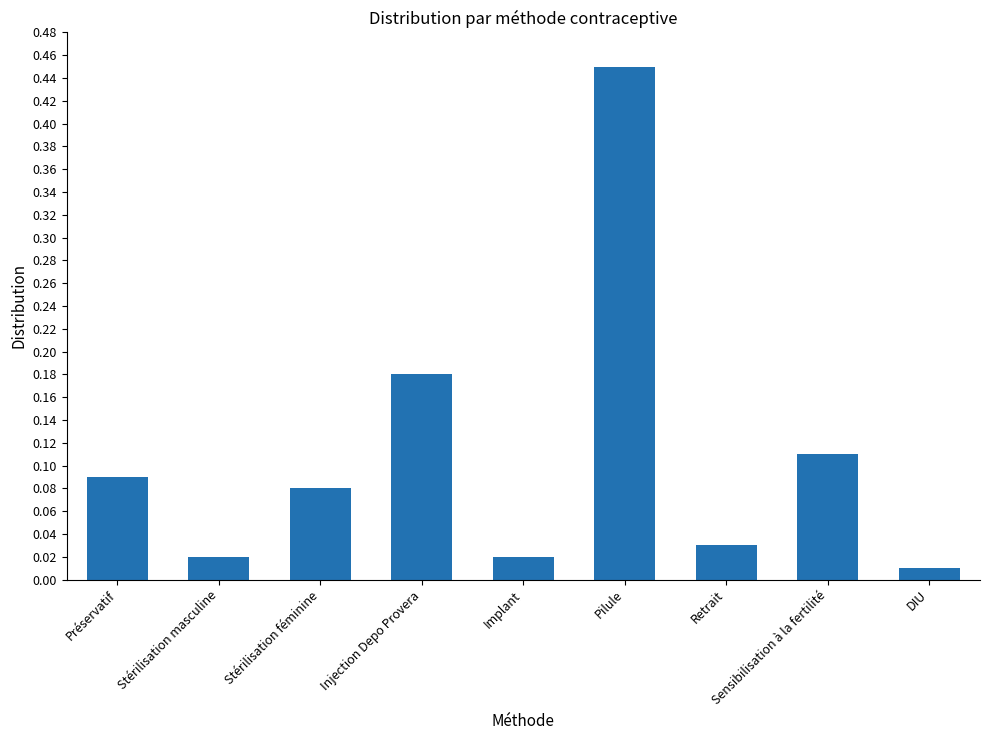

Which has a higher value, Retrait or Stérilisation féminine?

Stérilisation féminine